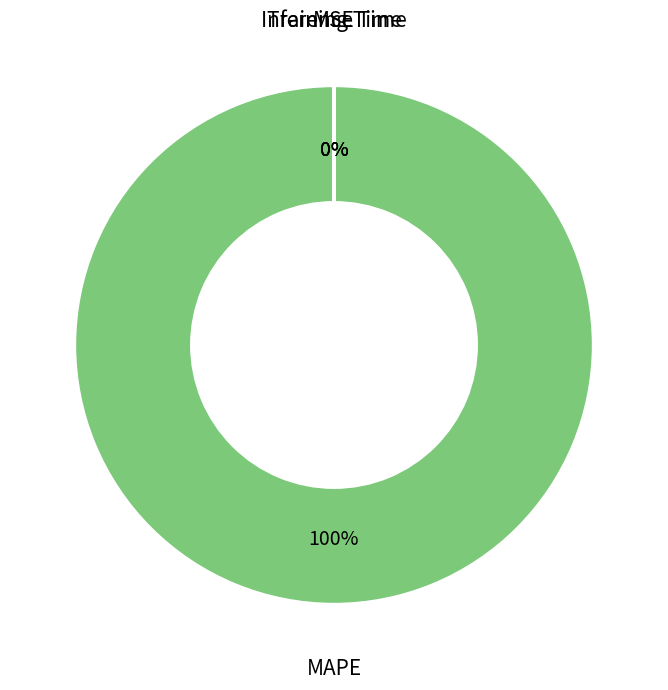

True or false: MSE accounts for 0% of the total.

True